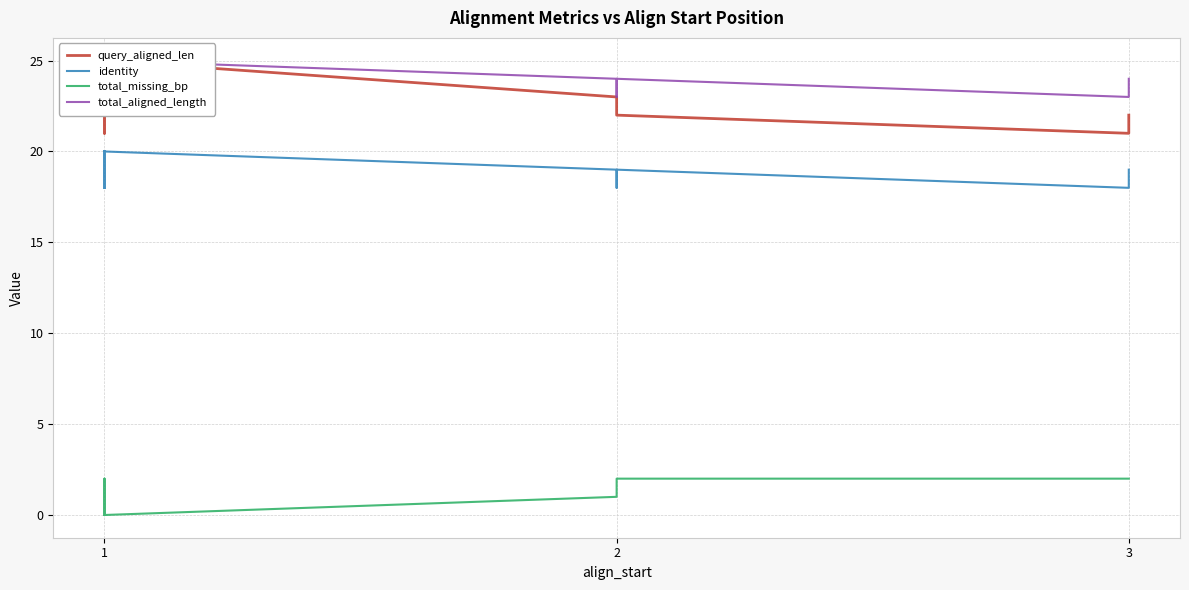

Reading left to right, transcribe all the data shown in this chart.

query_aligned_len: 22	23	23	23	24	24	22	25	23	23	23	25	23	25	24	23	25	23	22	23	23	23	24	22	23	23	24	21	24	24	25	23	22	22	22	22	22	22	21	22
identity: 18	18	18	18	19	19	18	20	18	18	18	20	19	20	19	18	20	18	20	19	19	18	20	18	18	19	19	18	19	20	20	19	18	18	18	18	19	19	18	19
total_missing_bp: 1	0	0	0	0	0	1	0	0	0	0	0	1	0	0	0	0	0	1	0	0	0	0	1	0	1	0	2	0	1	0	1	1	1	1	1	2	2	2	2
total_aligned_length: 23	23	23	23	24	24	23	25	23	23	23	25	24	25	24	23	25	23	23	23	23	23	24	23	23	24	24	23	24	25	25	24	23	23	23	23	24	24	23	24